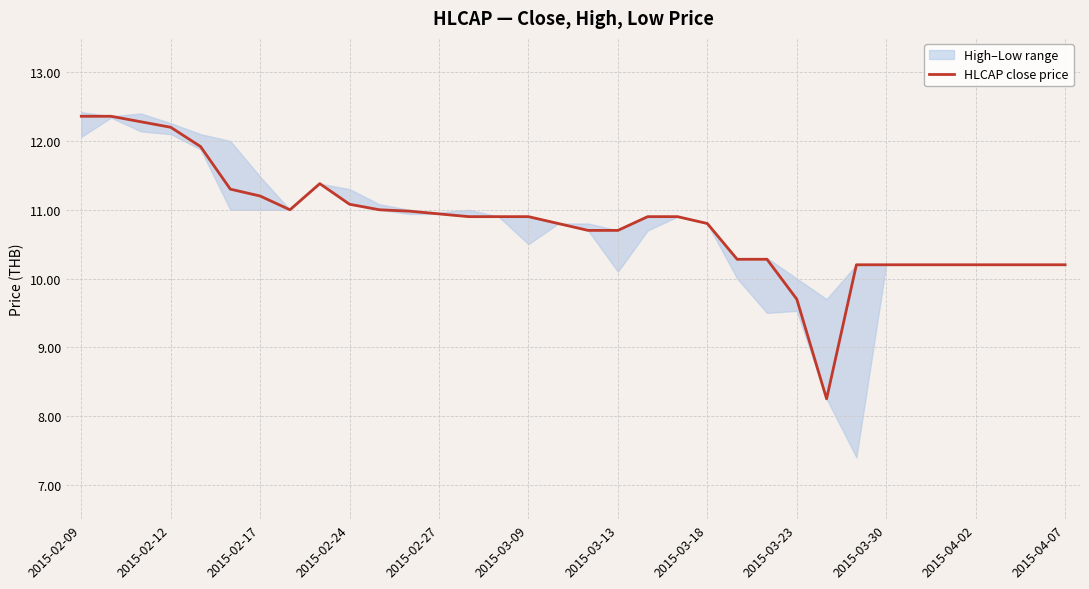

How many lines are shown in the chart?

1